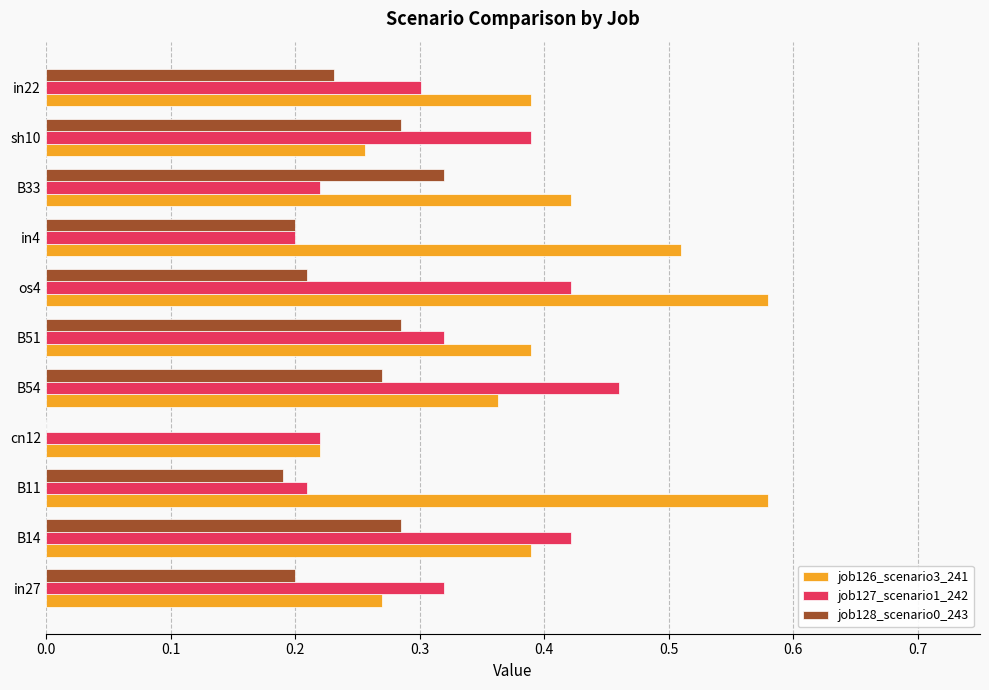

Which category has the highest value in the job127_scenario1_242 series?

B54